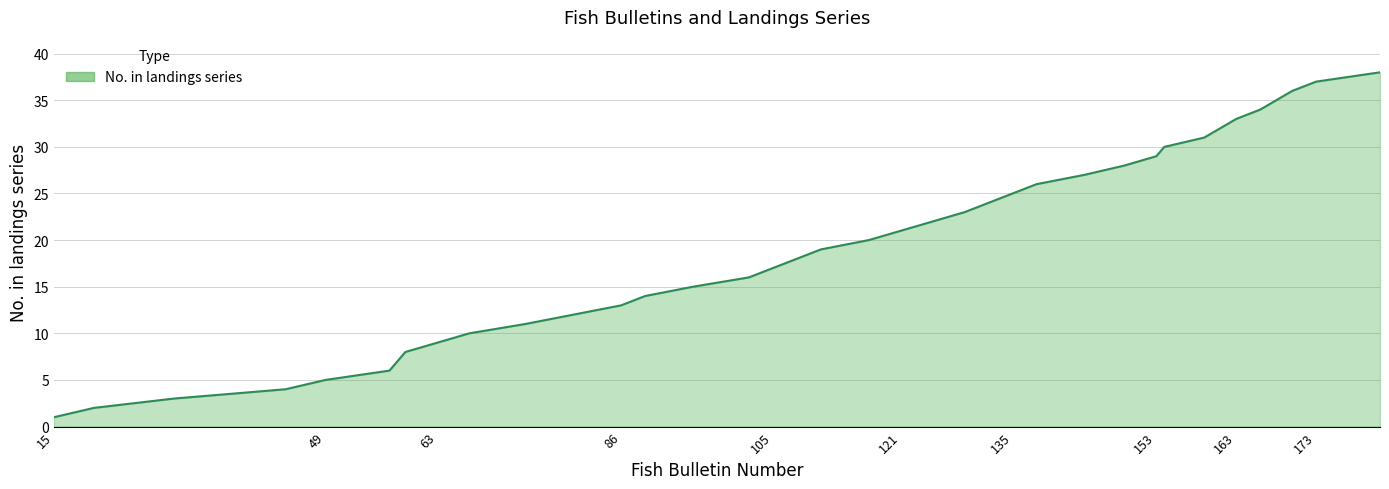

What is the difference between the maximum and minimum values?

37